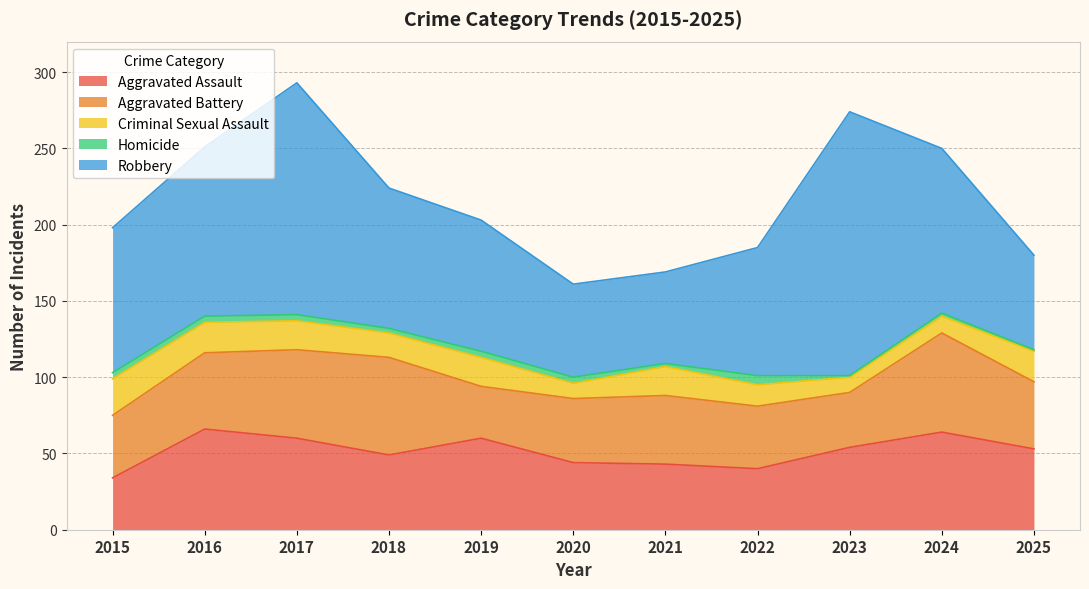

Count the number of categories in the chart.

11